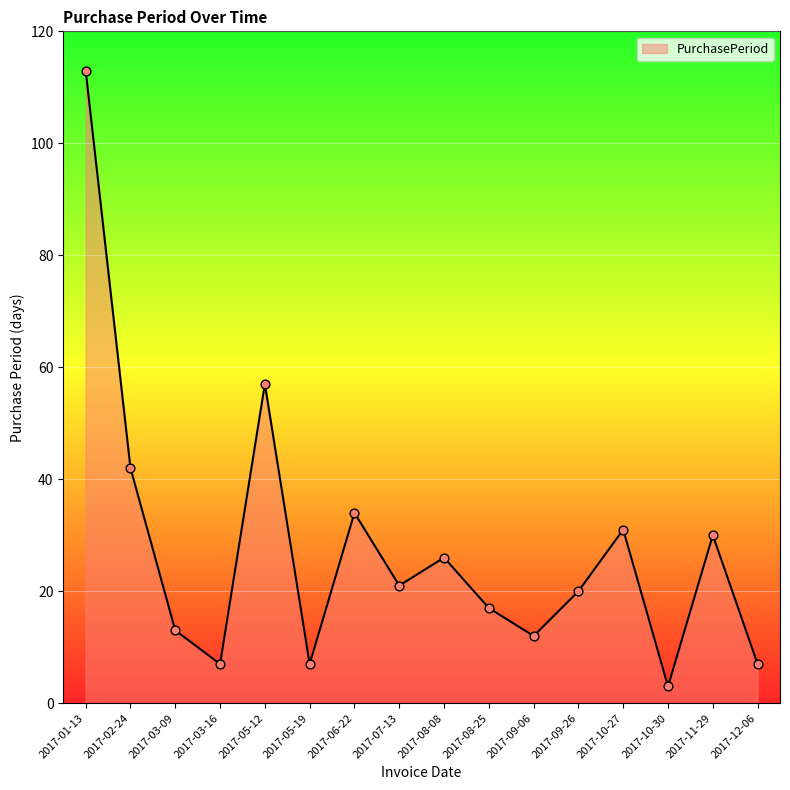

Which has a higher value, 2017-05-12 or 2017-03-16?

2017-05-12